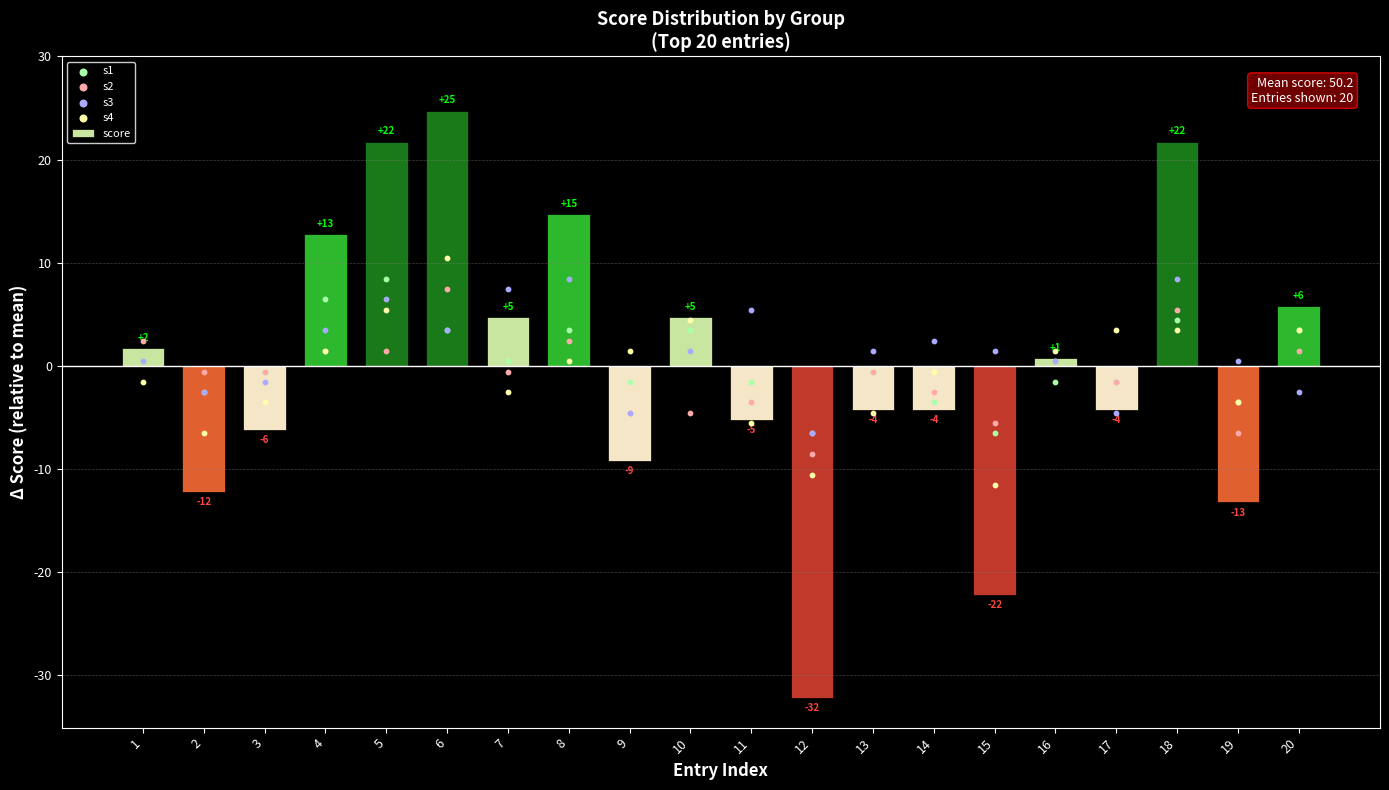

What is the change in value from 8 to 16?

-14.0